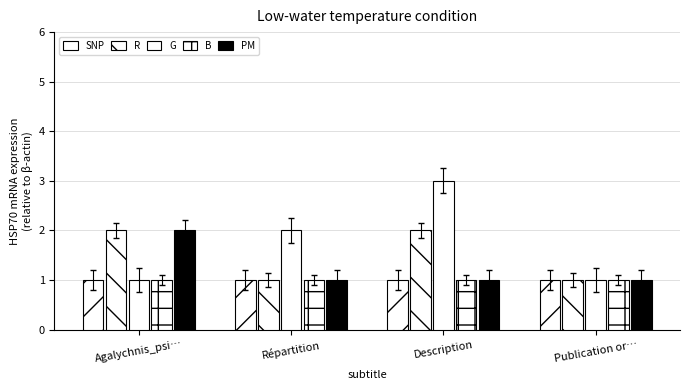

The PM series shows 1 at Description. True or false?

True